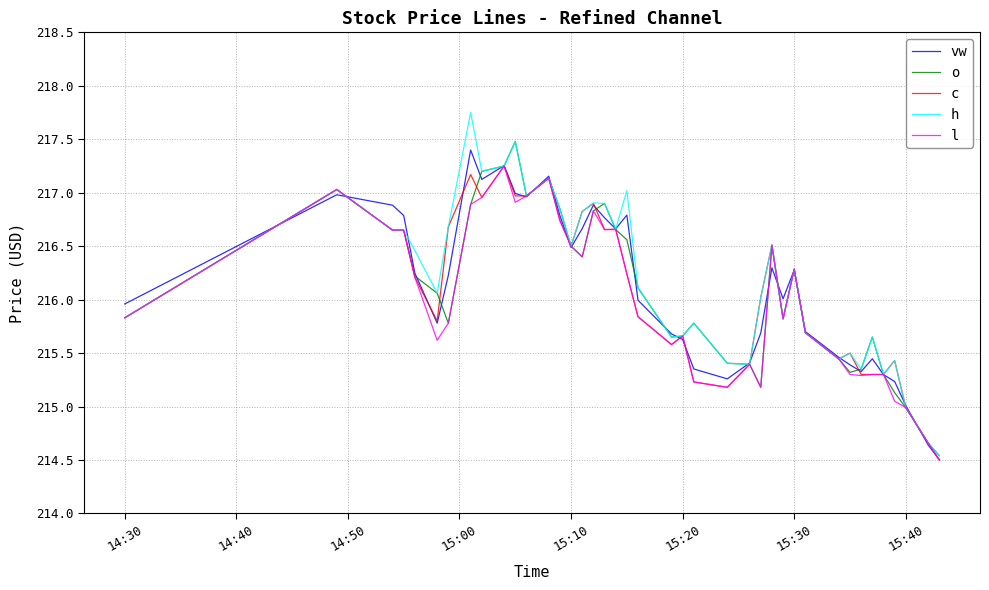

What are all the series names shown in the legend?

vw, o, c, h, l